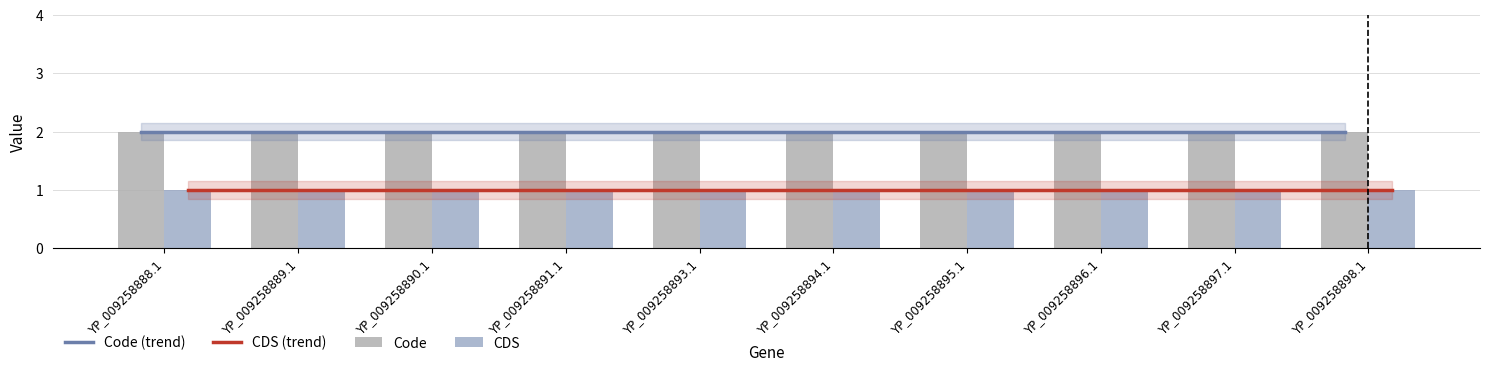

Which has a higher value, YP_009258893.1 or YP_009258894.1?

YP_009258893.1